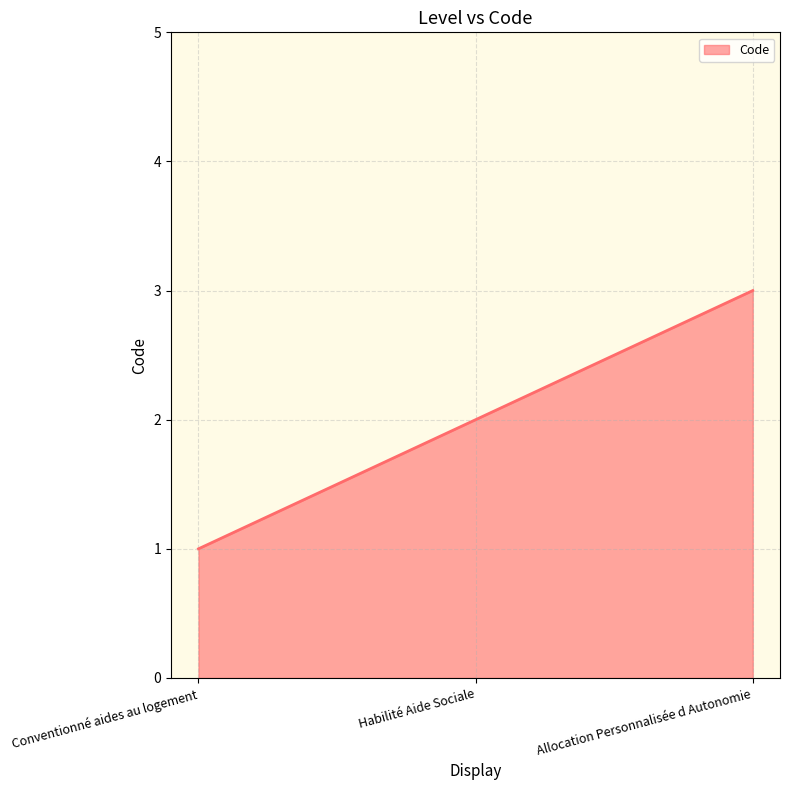

Rank the categories by value from lowest to highest.

Conventionné aides au logement, Habilité Aide Sociale, Allocation Personnalisée d Autonomie